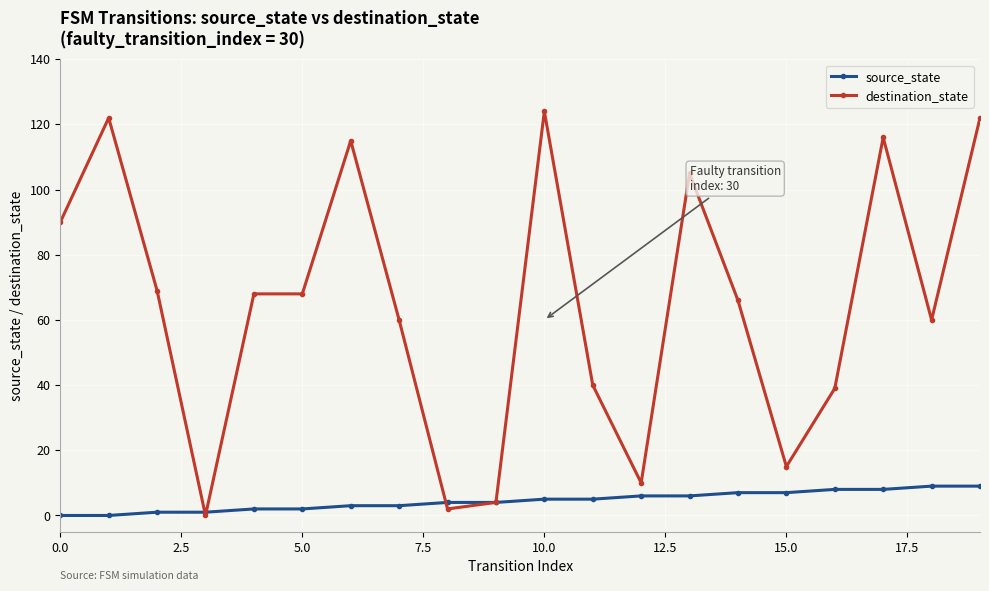

At how many categories does at least one series exceed 43?

13